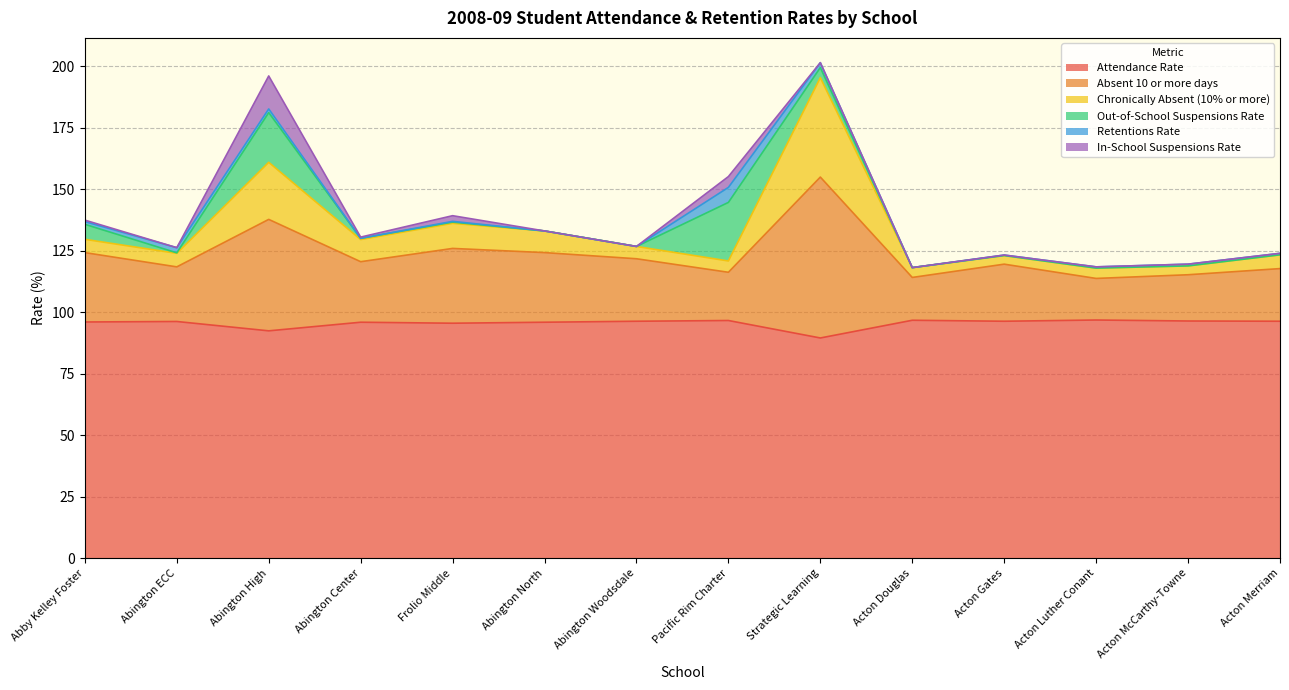

What is the minimum value for Attendance Rate?

89.5